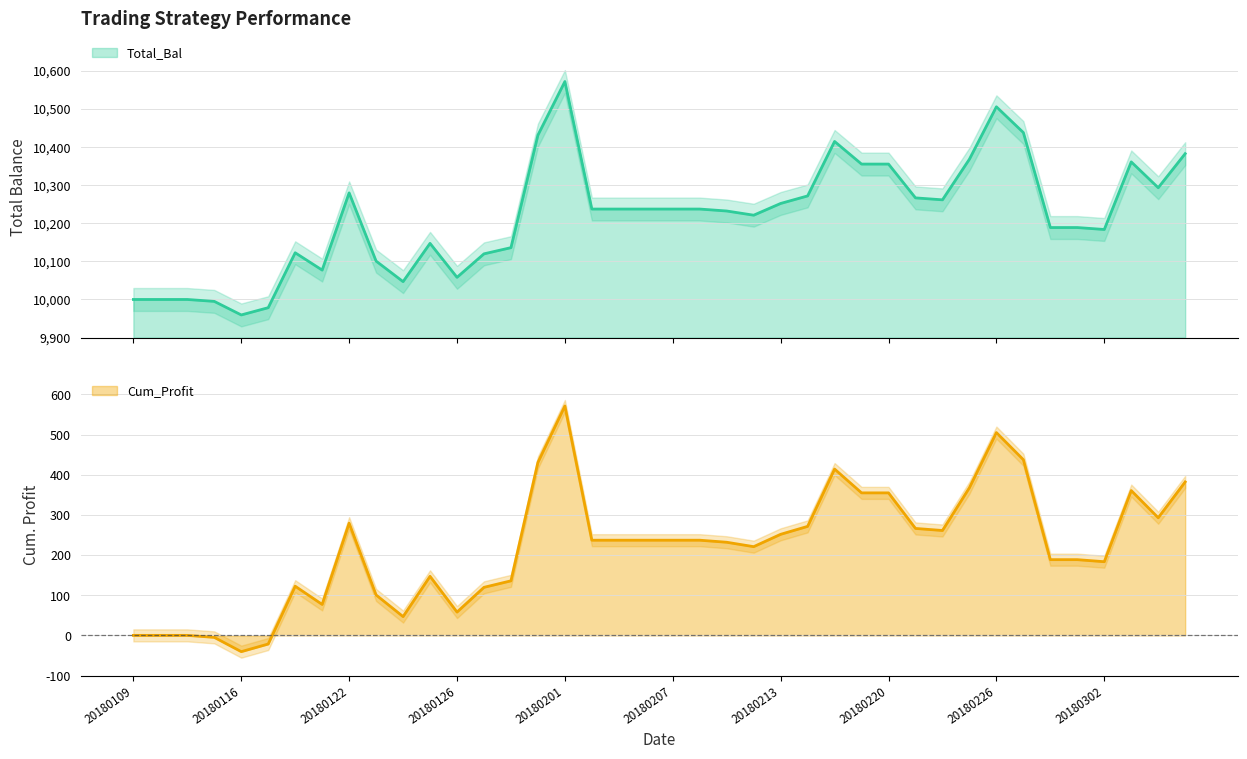

How many values in Cum_Profit are above zero?

34